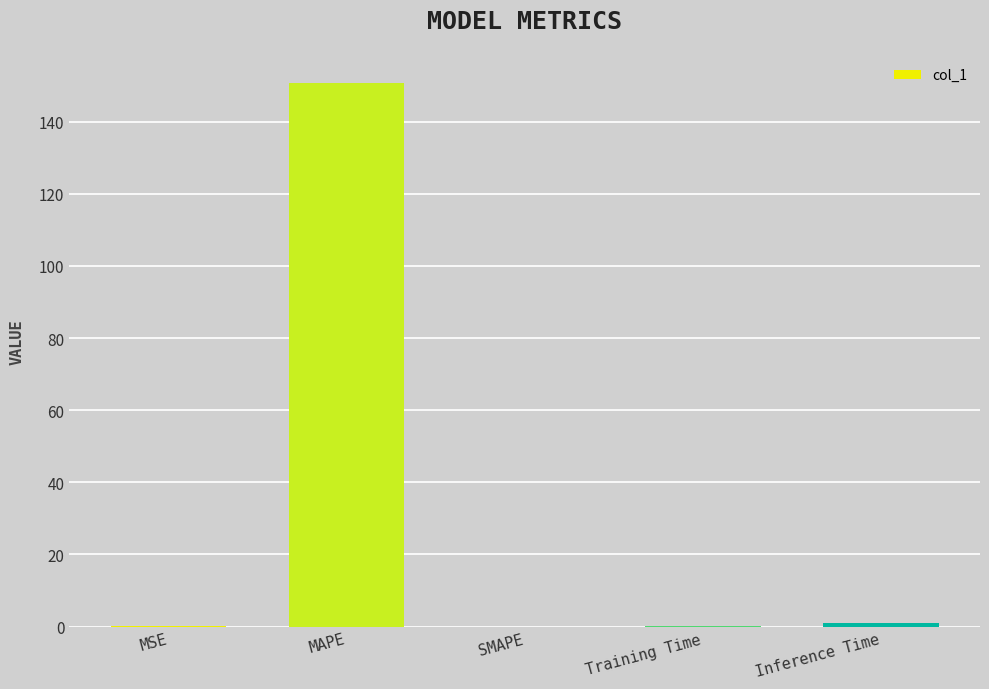

What is the sum of all values?

151.9